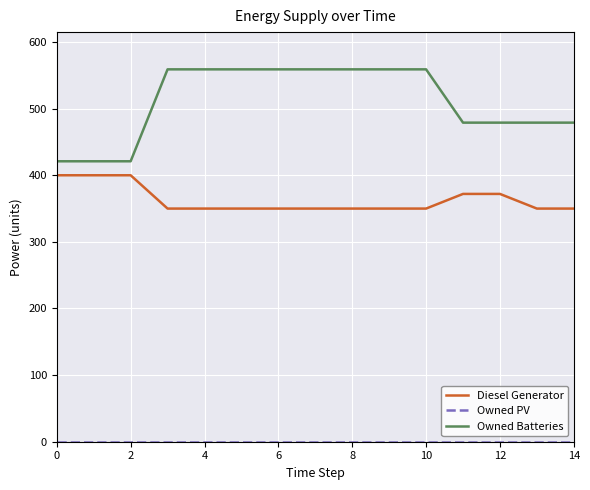

True or false: Diesel Generator and Owned Batteries intersect in this chart.

False